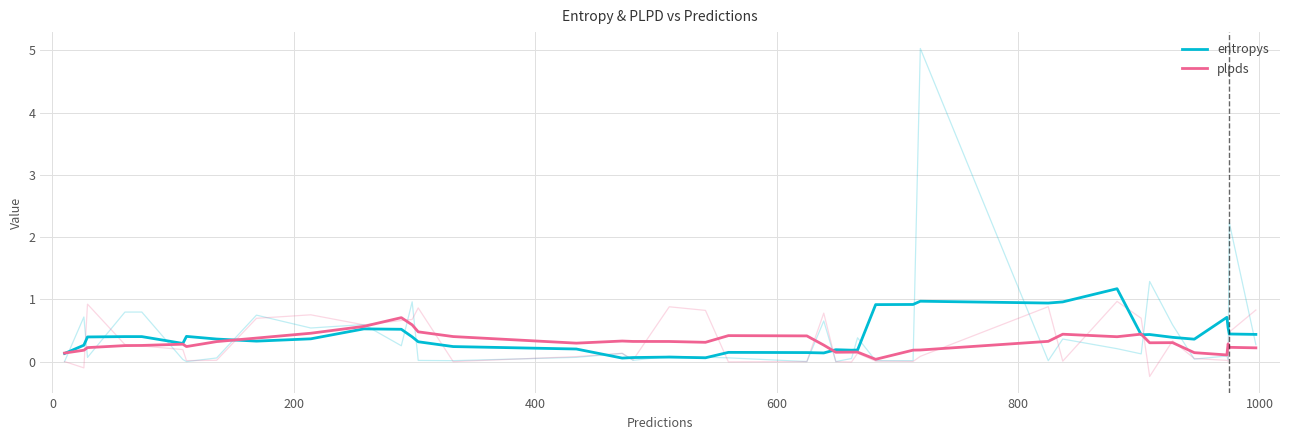

Reading right to left, extract all data points from this chart.

entropys: 0.4	0.4	0.5	0.7	0.4	0.4	0.4	0.4	1.2	1.0	0.9	1.0	0.9	0.9	0.2	0.2	0.2	0.1	0.1	0.1	0.1	0.1	0.1	0.1	0.2	0.2	0.3	0.4	0.5	0.5	0.4	0.3	0.4	0.4	0.3	0.4	0.4	0.4	0.3	0.1
plpds: 0.2	0.2	0.3	0.1	0.1	0.3	0.3	0.4	0.4	0.4	0.3	0.2	0.2	0.0	0.2	0.2	0.2	0.3	0.4	0.4	0.3	0.3	0.3	0.3	0.3	0.4	0.5	0.6	0.7	0.6	0.5	0.4	0.3	0.2	0.3	0.3	0.3	0.2	0.2	0.1